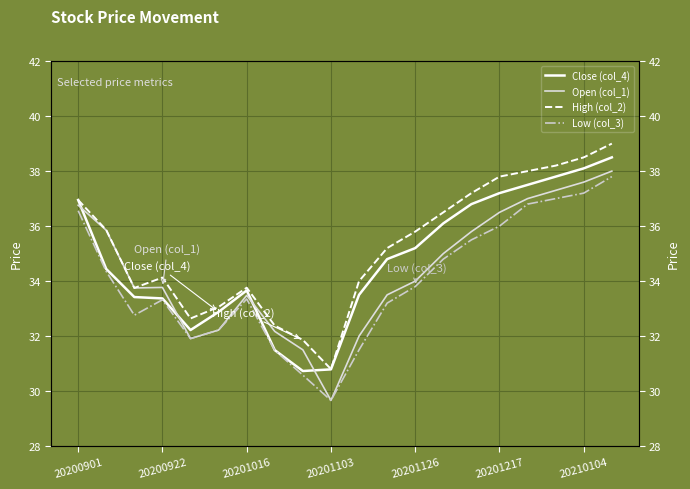

Which series has the widest spread of values?

Open (col_1)